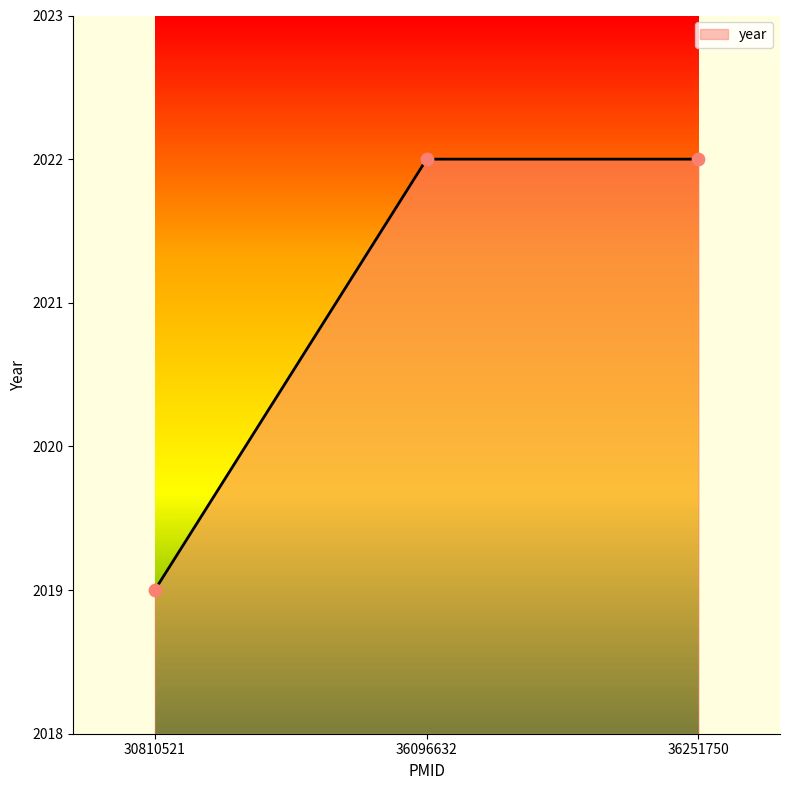

What is the change in value from 30810521 to 36251750?

+3